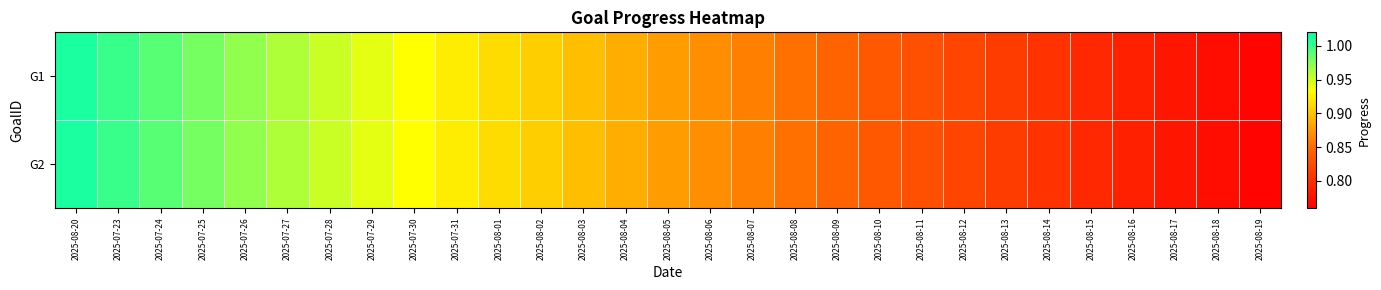

Reading left to right, extract all data points from this chart.

G1: 2025-08-20=1.0	2025-07-23=1.0	2025-07-24=1.0	2025-07-25=1.0	2025-07-26=1.0	2025-07-27=1.0	2025-07-28=1.0	2025-07-29=0.9	2025-07-30=0.9	2025-07-31=0.9	2025-08-01=0.9	2025-08-02=0.9	2025-08-03=0.9	2025-08-04=0.9	2025-08-05=0.9	2025-08-06=0.9	2025-08-07=0.9	2025-08-08=0.9	2025-08-09=0.8	2025-08-10=0.8	2025-08-11=0.8	2025-08-12=0.8	2025-08-13=0.8	2025-08-14=0.8	2025-08-15=0.8	2025-08-16=0.8	2025-08-17=0.8	2025-08-18=0.8	2025-08-19=0.8
G2: 2025-08-20=1.0	2025-07-23=1.0	2025-07-24=1.0	2025-07-25=1.0	2025-07-26=1.0	2025-07-27=1.0	2025-07-28=1.0	2025-07-29=0.9	2025-07-30=0.9	2025-07-31=0.9	2025-08-01=0.9	2025-08-02=0.9	2025-08-03=0.9	2025-08-04=0.9	2025-08-05=0.9	2025-08-06=0.9	2025-08-07=0.9	2025-08-08=0.9	2025-08-09=0.8	2025-08-10=0.8	2025-08-11=0.8	2025-08-12=0.8	2025-08-13=0.8	2025-08-14=0.8	2025-08-15=0.8	2025-08-16=0.8	2025-08-17=0.8	2025-08-18=0.8	2025-08-19=0.8